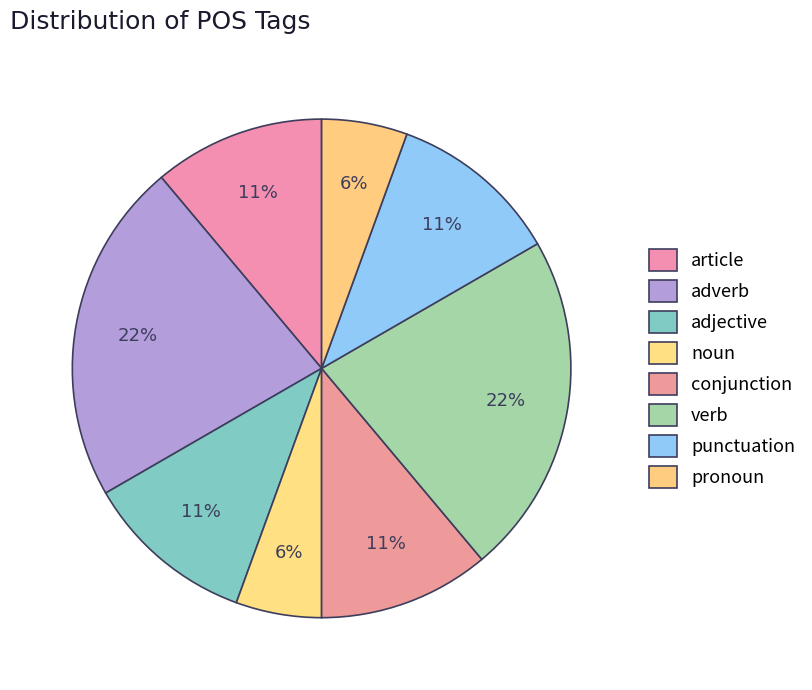

How many slices are in this pie chart?

8